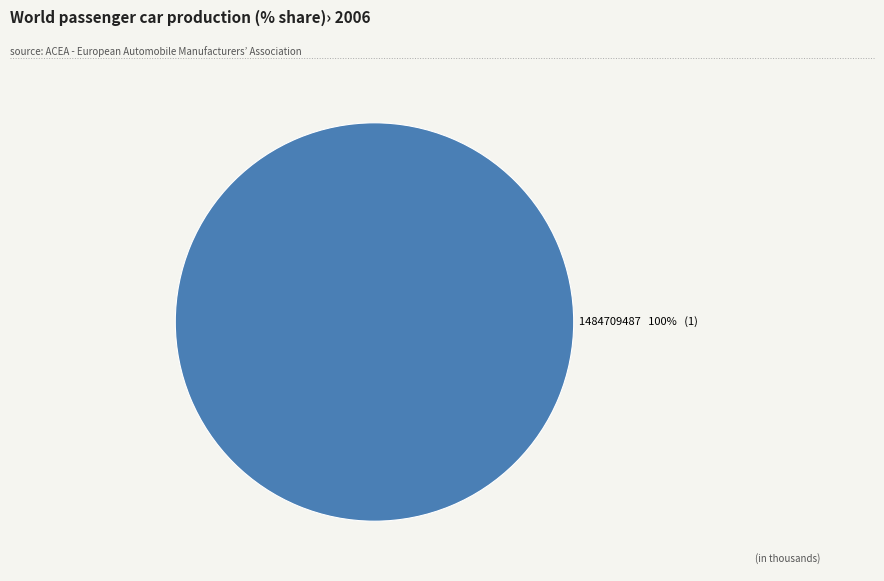

Does any single category account for the majority?

Yes